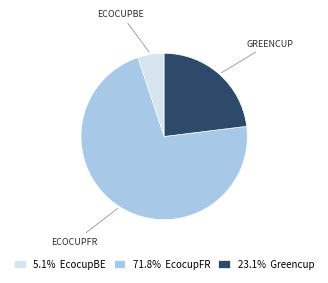

How many segments does this pie chart have?

3